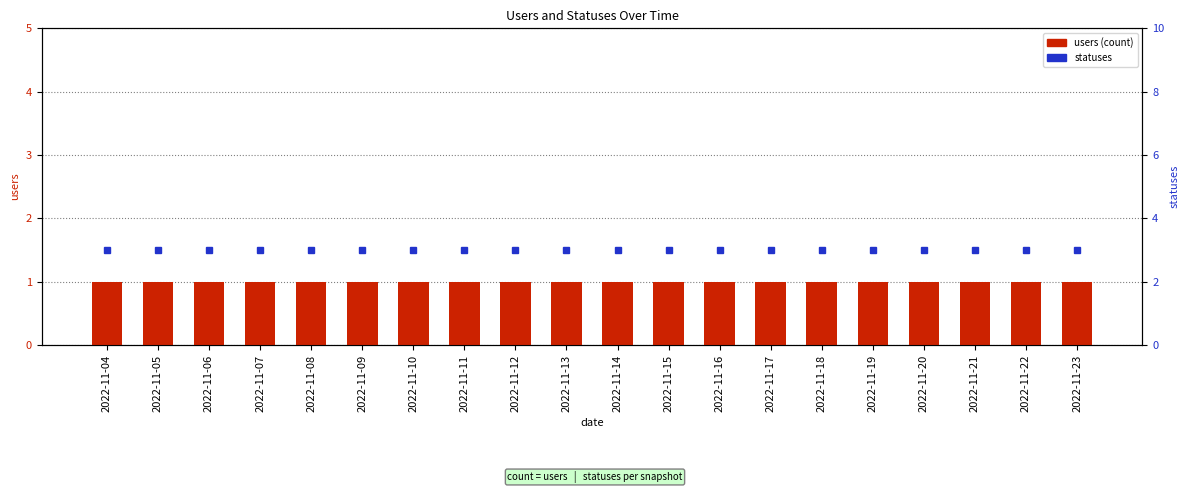

Does the chart contain stacked bars?

No